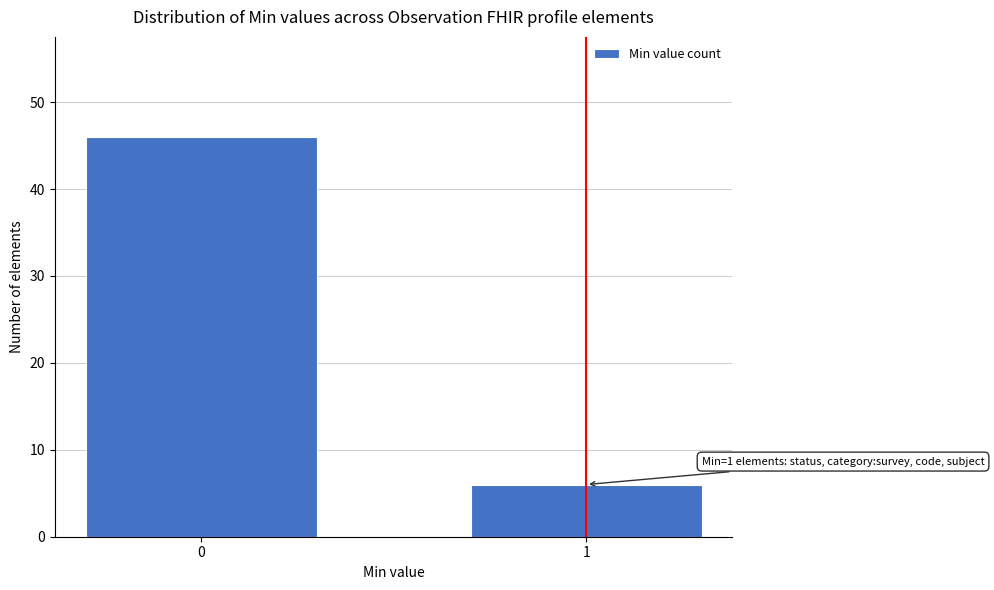

Reading left to right, what are all the values shown in this chart?

0=46	1=6